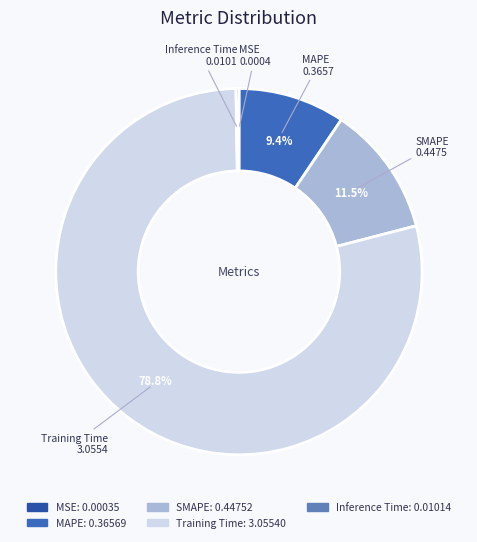

Which slice is the largest?

Training Time